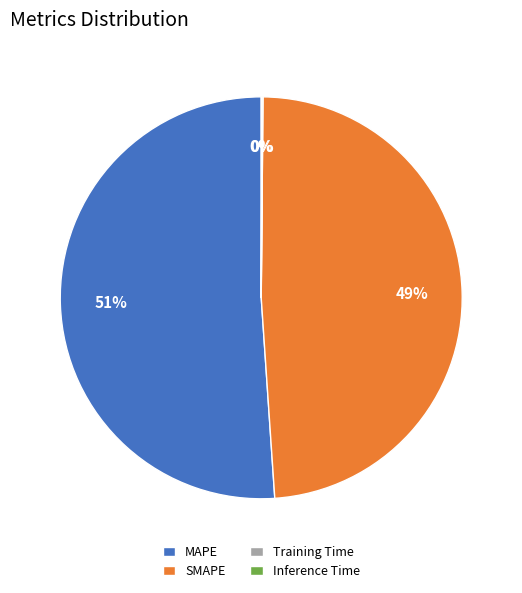

Is it true that SMAPE is 39% of the pie?

False